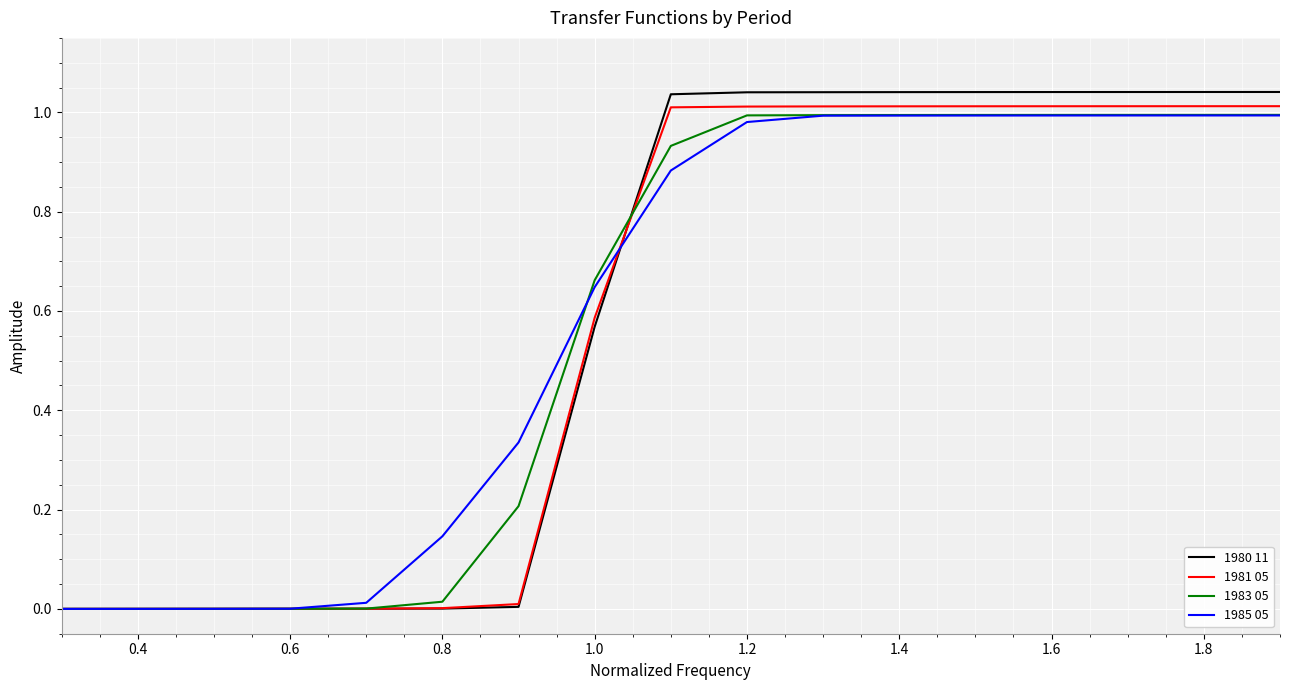

Which series has the widest spread of values?

1980 11